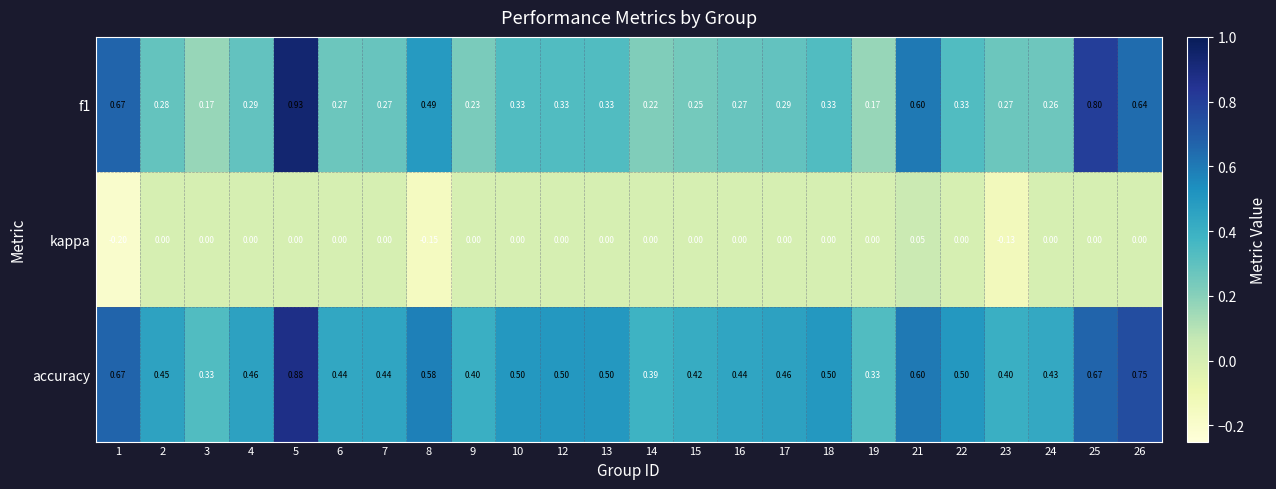

Which series has the largest total across all categories?

accuracy